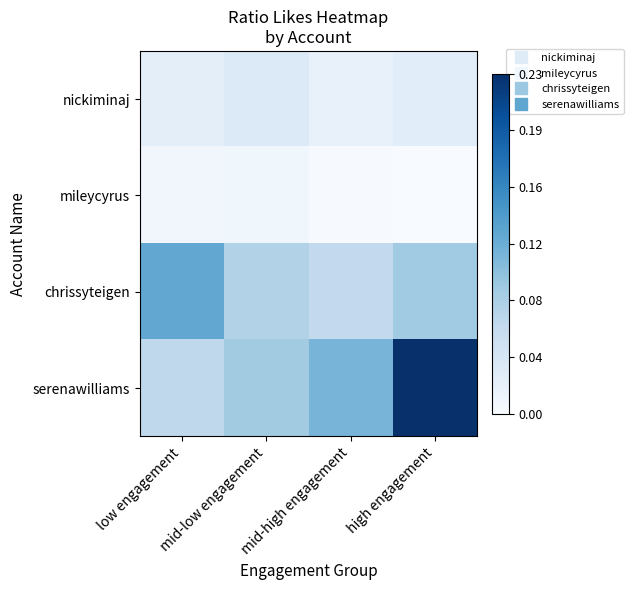

At which category is the sum across all series the highest?

high engagement